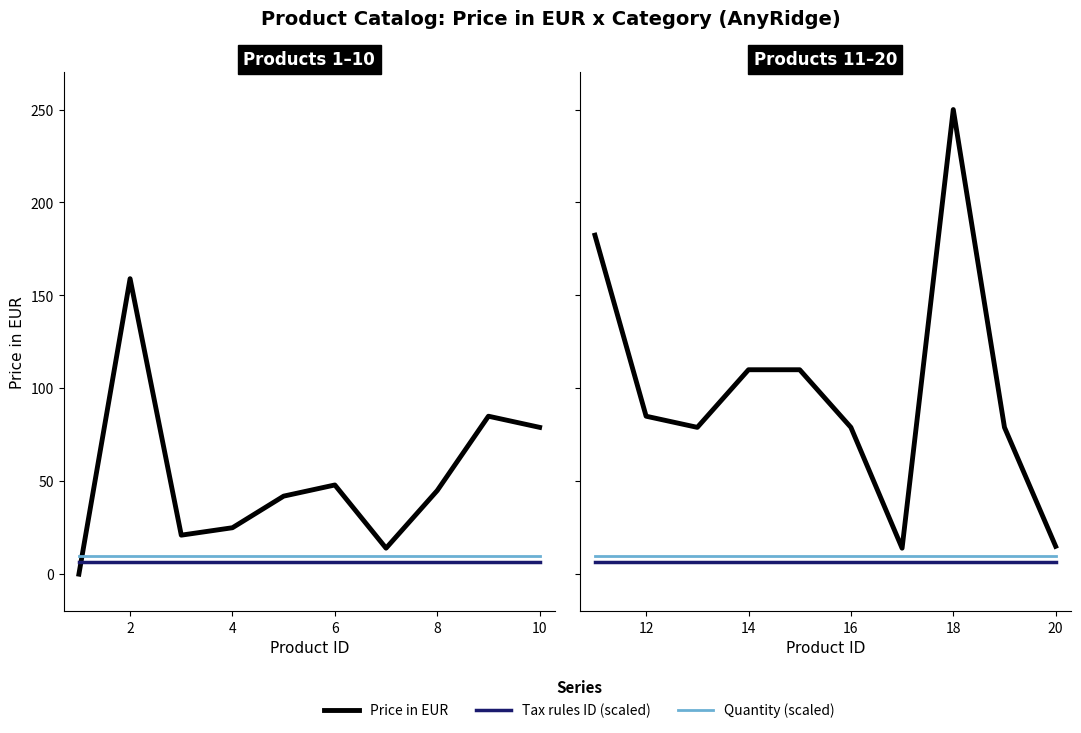

True or false: Tax rules ID (scaled) has a value of 11.5 at 4.

False